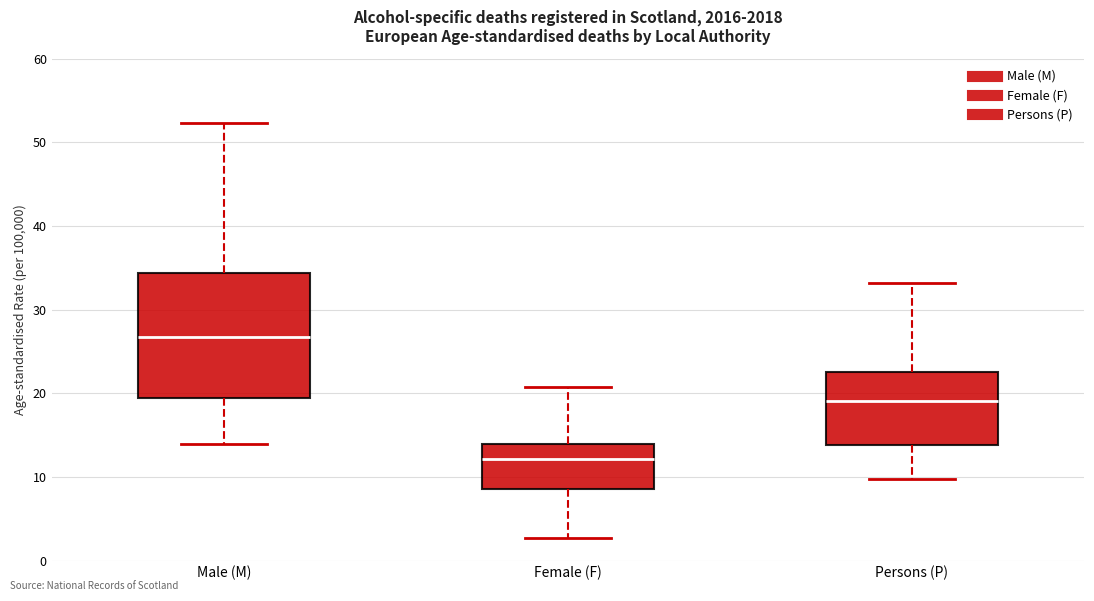

Reading left to right, read every box against the y-axis: the position of its median line, the range the box covers, and the ends of its whiskers. The values are not printed on the chart, so give them approximately, as read against the axis.

Male (M): median 27, box 19 to 34, whiskers 14 to 52
Female (F): median 12, box 9 to 14, whiskers 3 to 21
Persons (P): median 19, box 14 to 23, whiskers 10 to 33